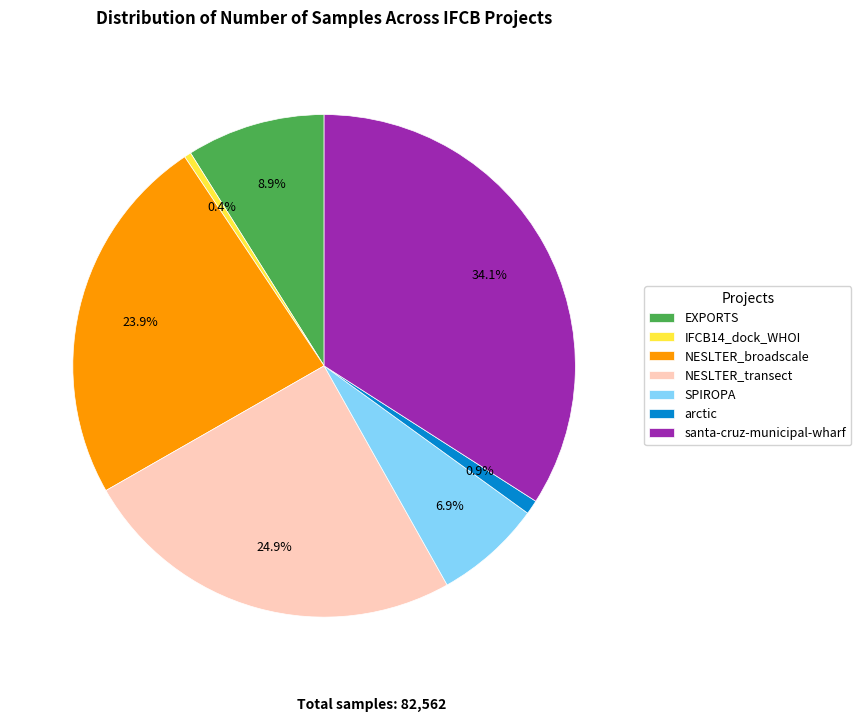

To the nearest percent, what percentage of the pie is arctic?

1%